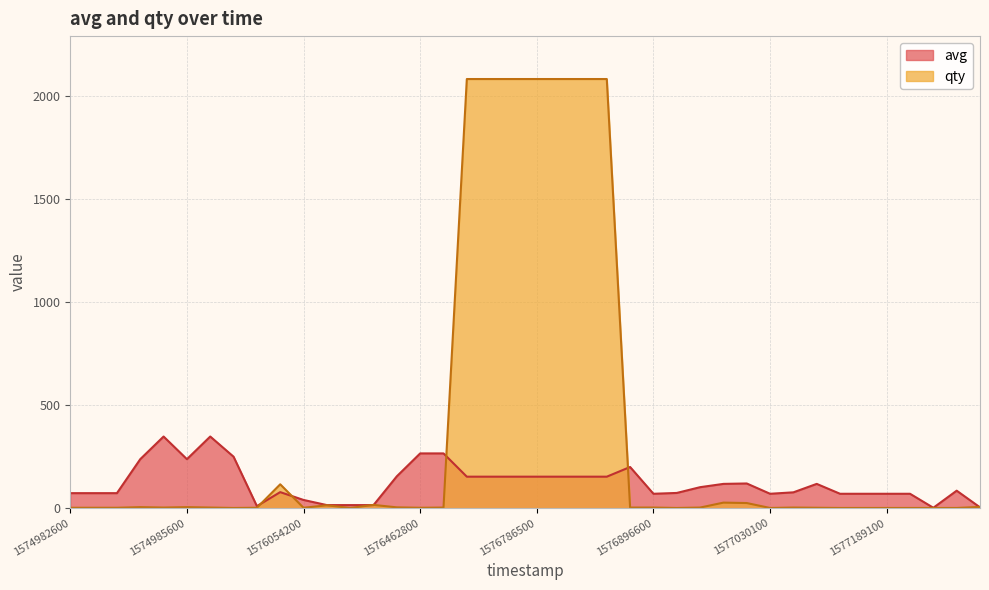

Reading left to right, what are all the values shown in this chart?

avg: 73	73	73	238	348	238	348	250	10	78	40	15	15	15	155	266	266	153	153	153	153	153	153	153	200	70	74	102	118	120	70	77	118	70	70	70	70	2	85	4
qty: 2	2	2	5	3	5	3	1	2	116	2	14	1	16	4	2	3	2084	2084	2084	2084	2084	2084	2084	3	3	1	3	27	25	1	3	2	1	1	1	1	1	1	6